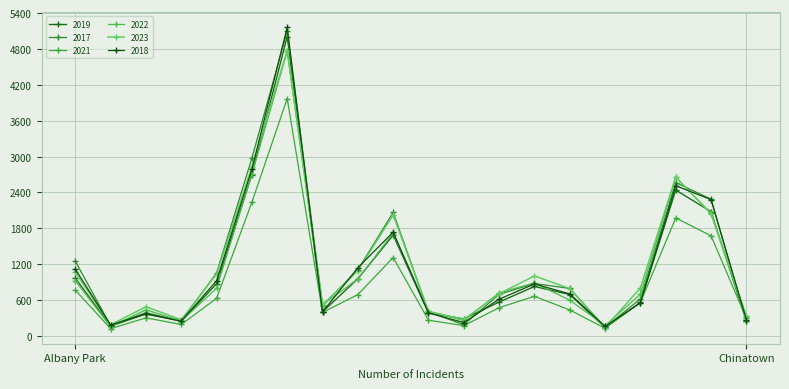

Which series ends up on top after the final intersection of 2017 and 2023?

2023